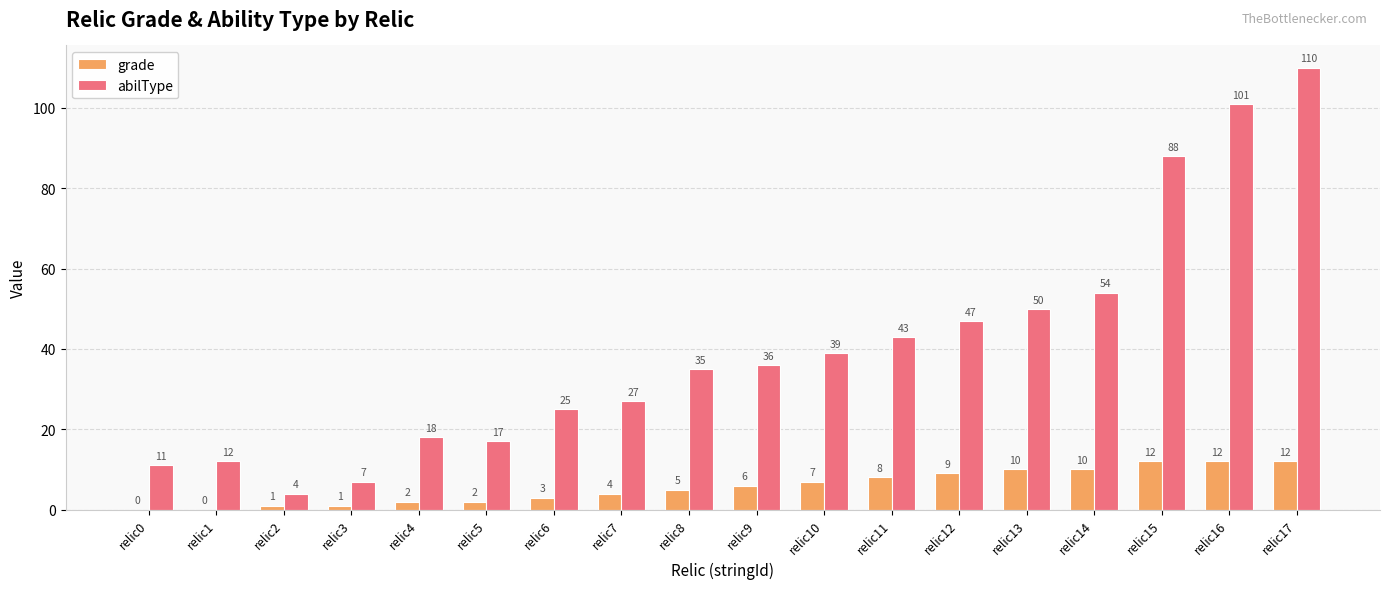

Is the value of grade at relic3 greater than the value of abilType at relic16?

No